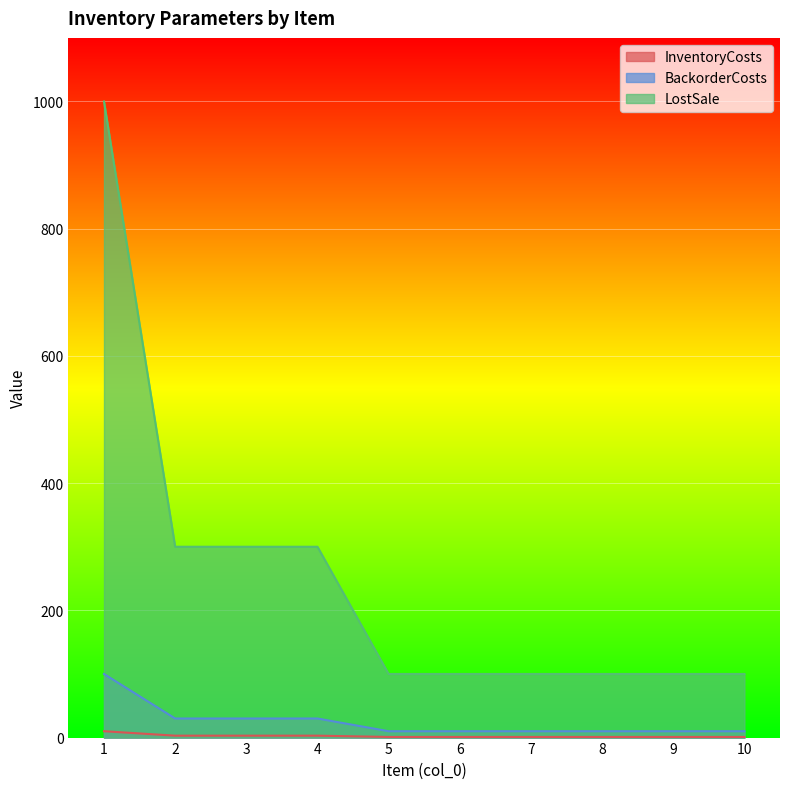

Where is BackorderCosts nearest to the value 55?

2